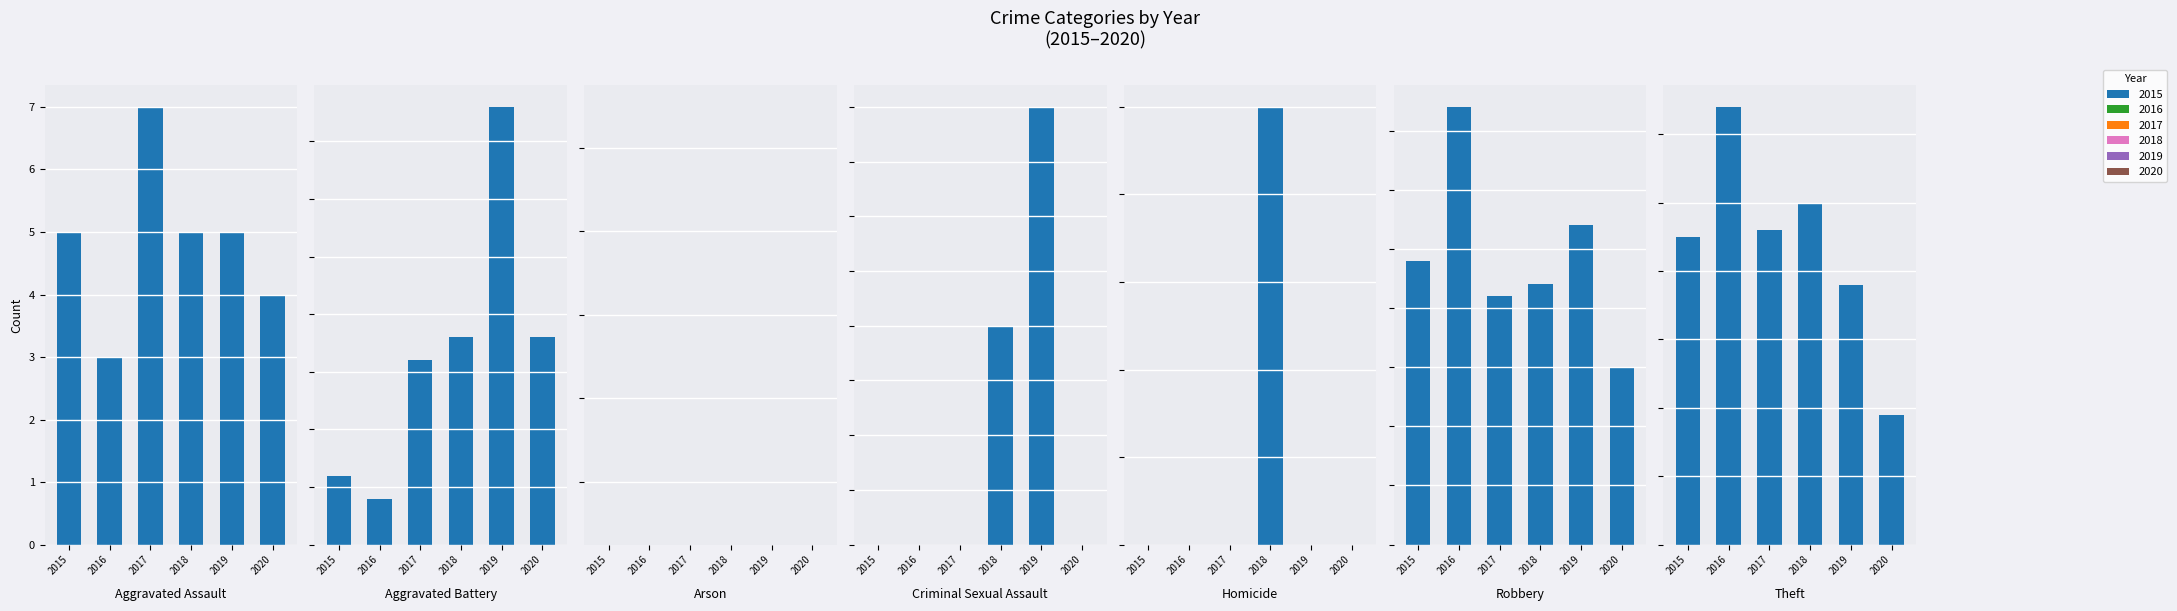

How many data points in 2020 are less than 9?

4